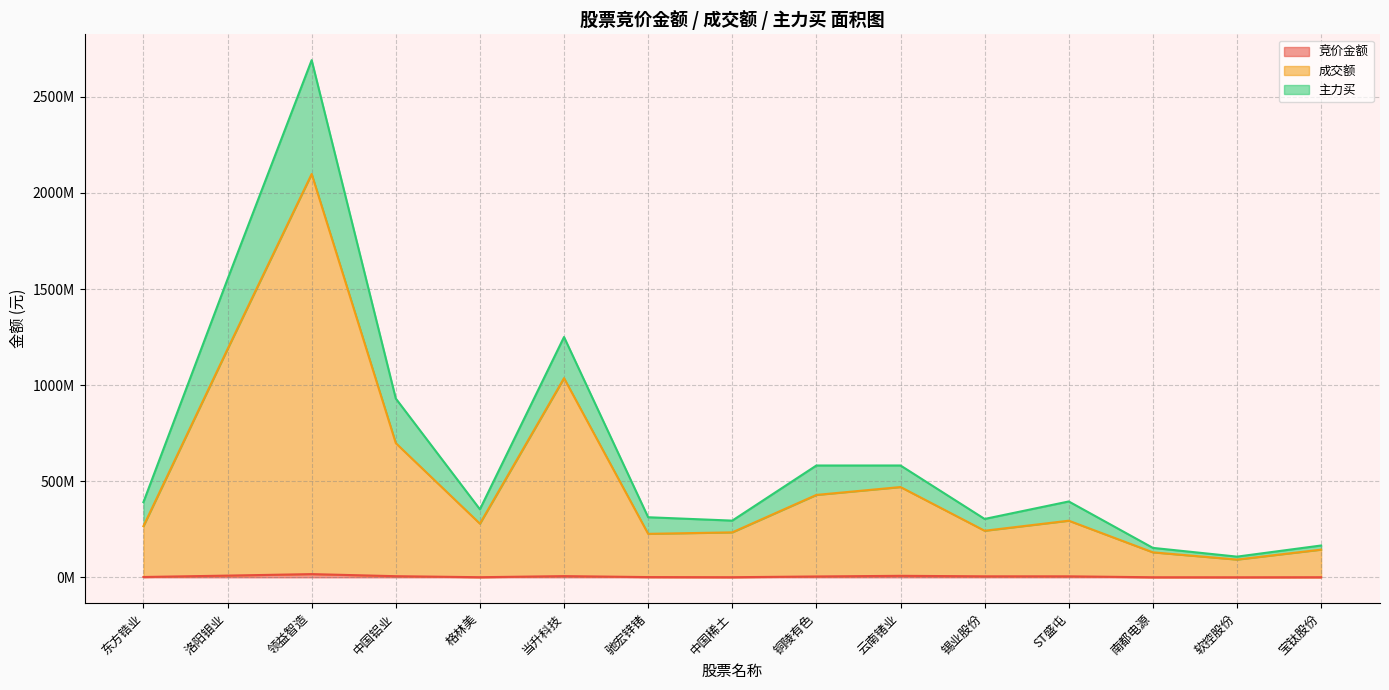

Is the value of 竞价金额 at 当升科技 greater than the value of 主力买 at 铜陵有色?

No